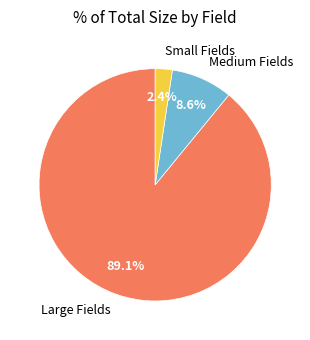

What is the largest slice in the pie chart?

Large Fields